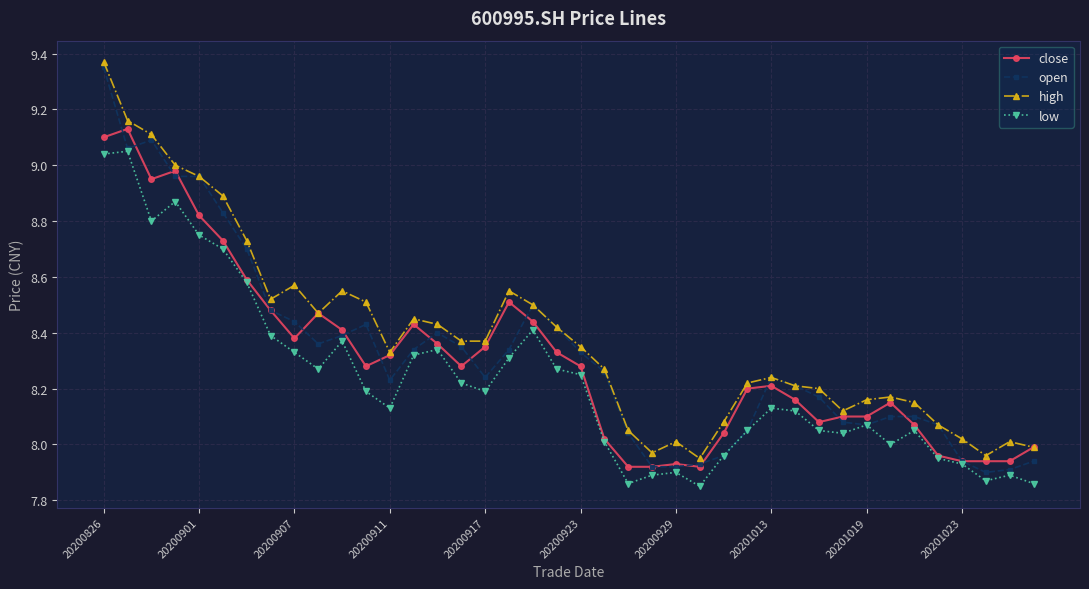

True or false: high has more than 2 interior local peaks.

True